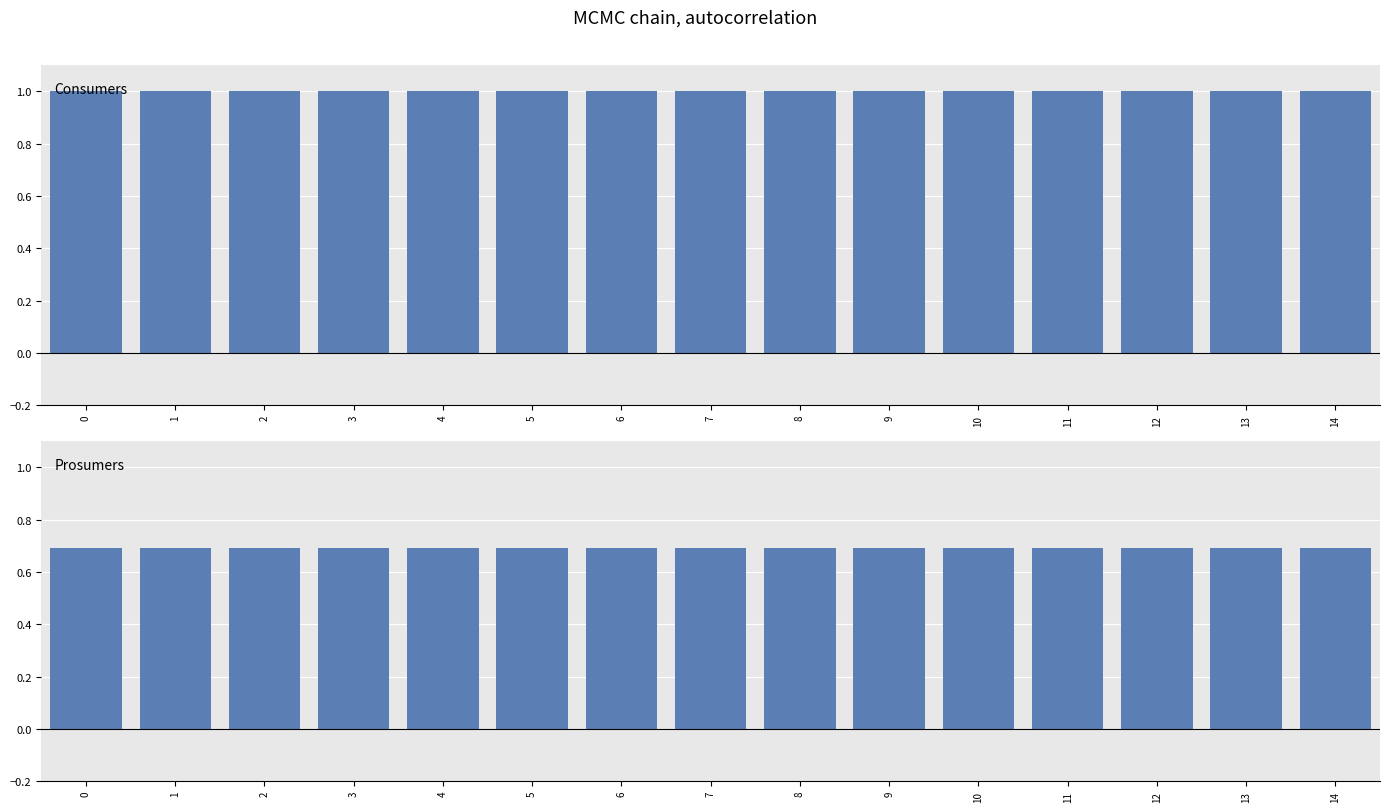

True or false: Prosumers has a value of 0.4 at 14.

False